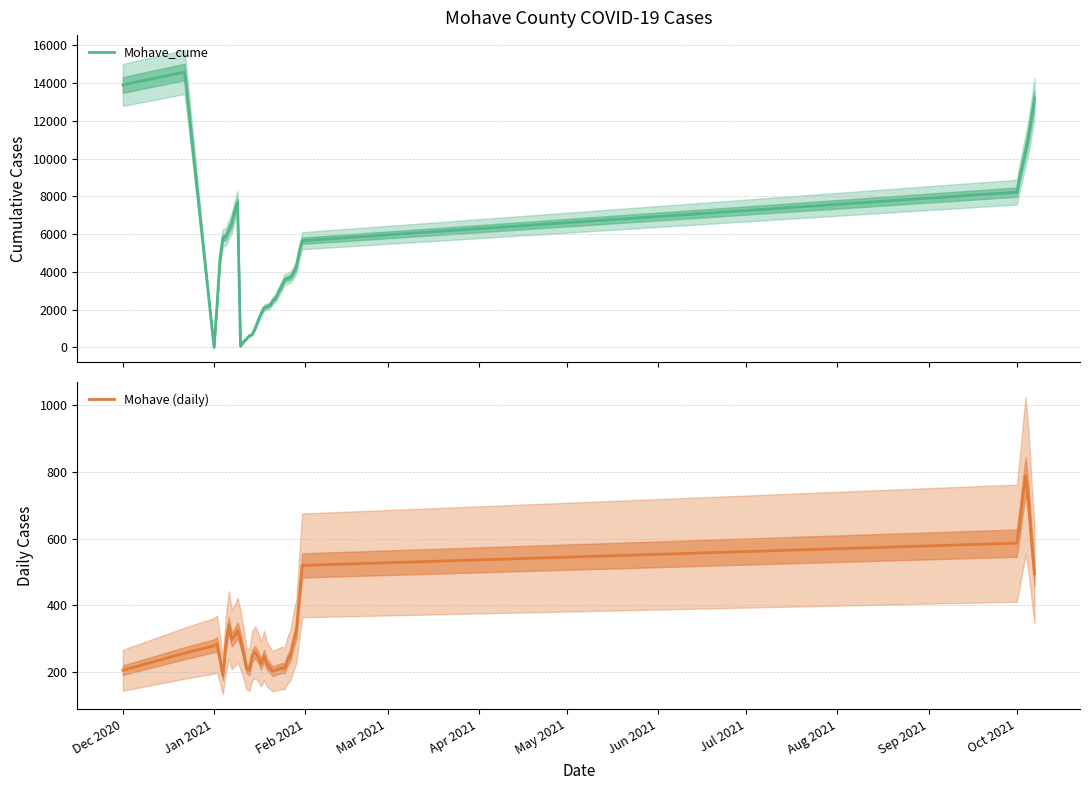

What is the maximum value for Mohave_cume?

14588